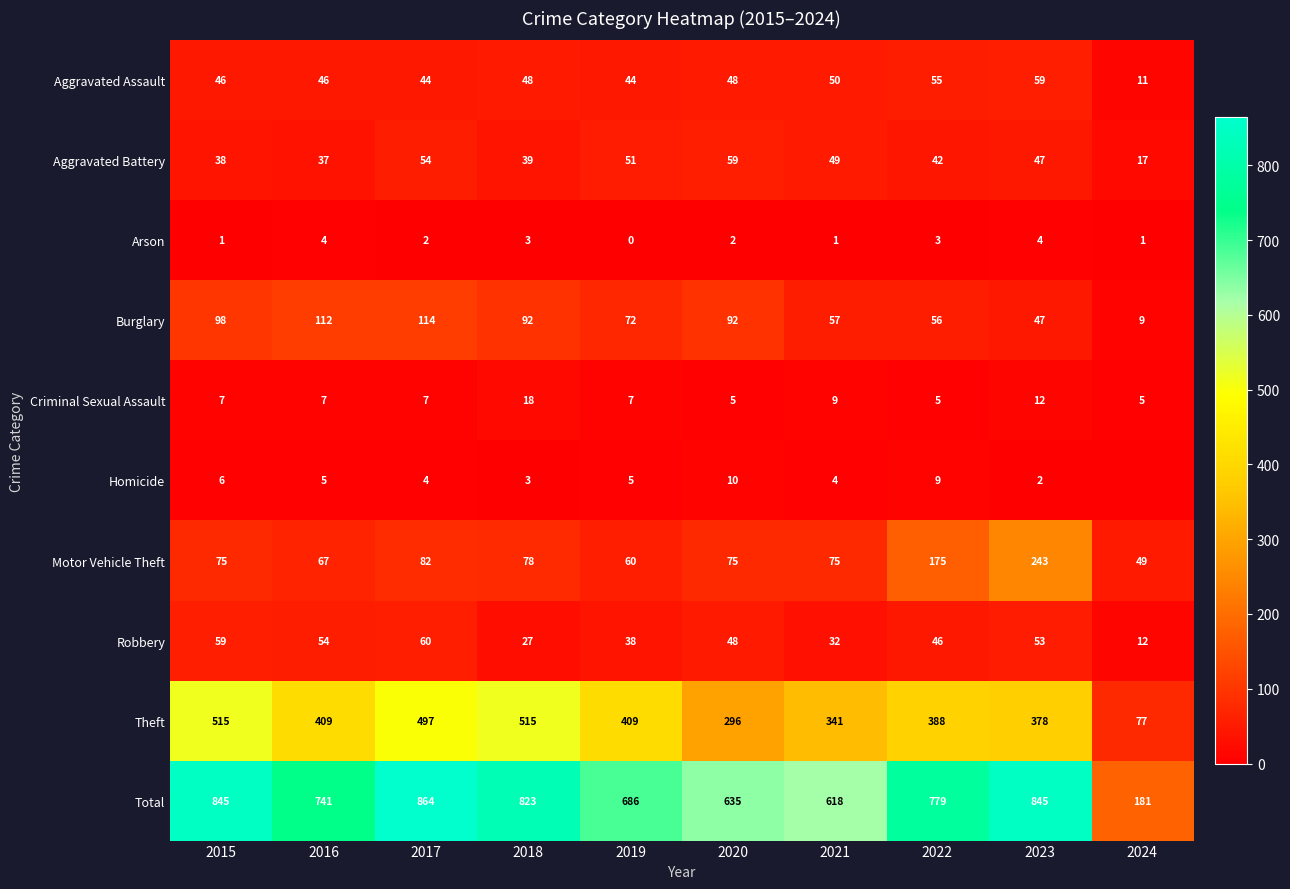

Rank the series by their maximum value, from lowest to highest.

Arson, Homicide, Criminal Sexual Assault, Aggravated Assault, Aggravated Battery, Robbery, Burglary, Motor Vehicle Theft, Theft, Total